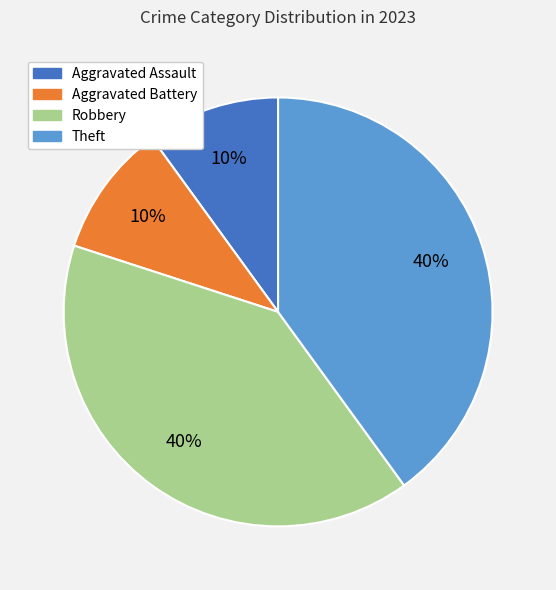

Approximately how many times larger is the value at Robbery compared to Aggravated Assault?

4.0